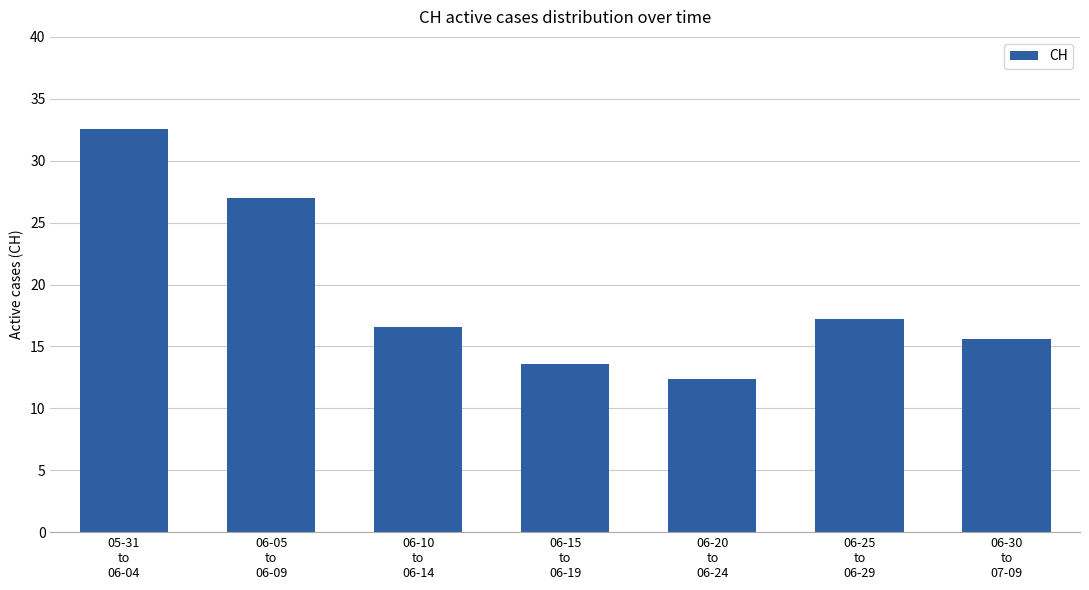

What is the value of the 4th bar from the left?

13.6